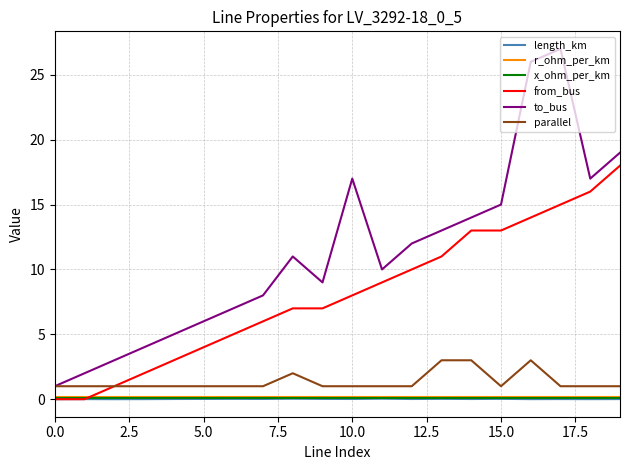

True or false: parallel and r_ohm_per_km intersect in this chart.

False